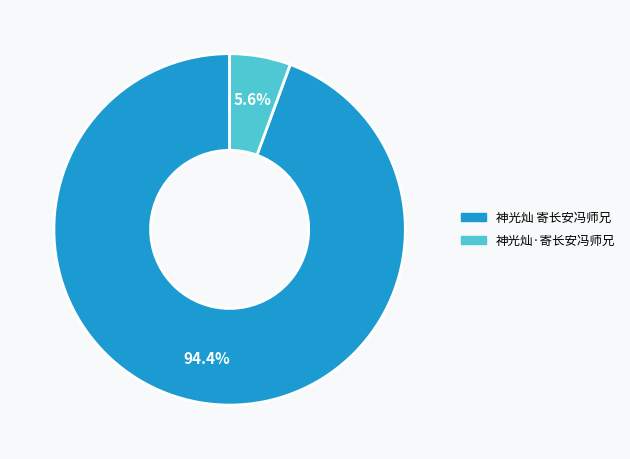

Does 神光灿·寄长安冯师兄 account for over 50% of the chart?

No